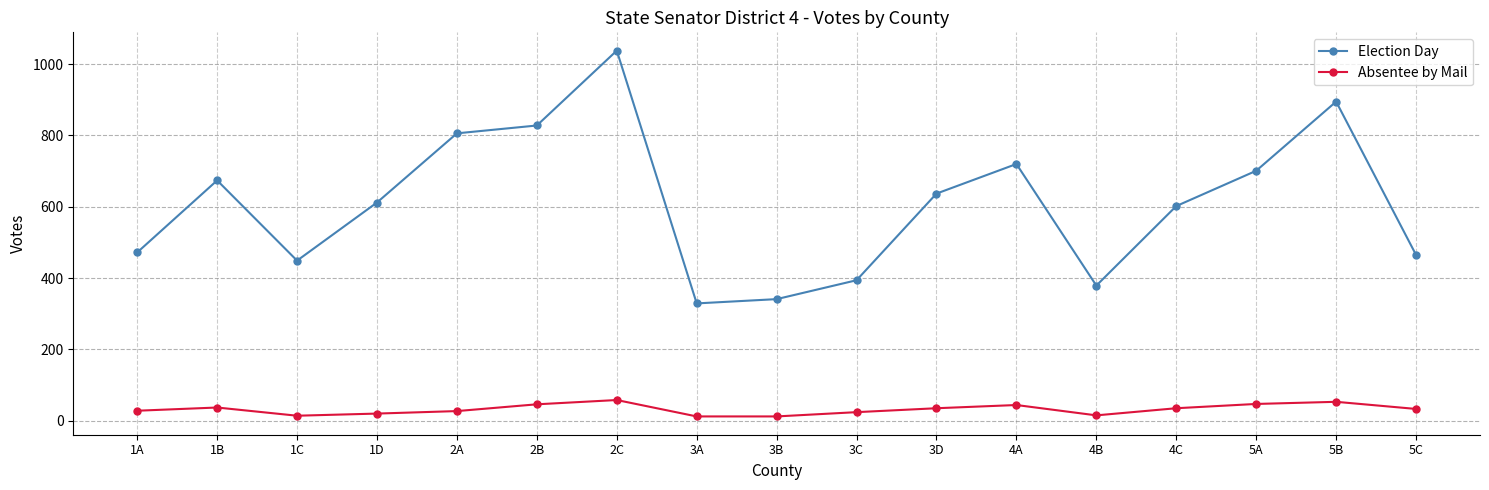

True or false: Election Day and Absentee by Mail intersect in this chart.

False